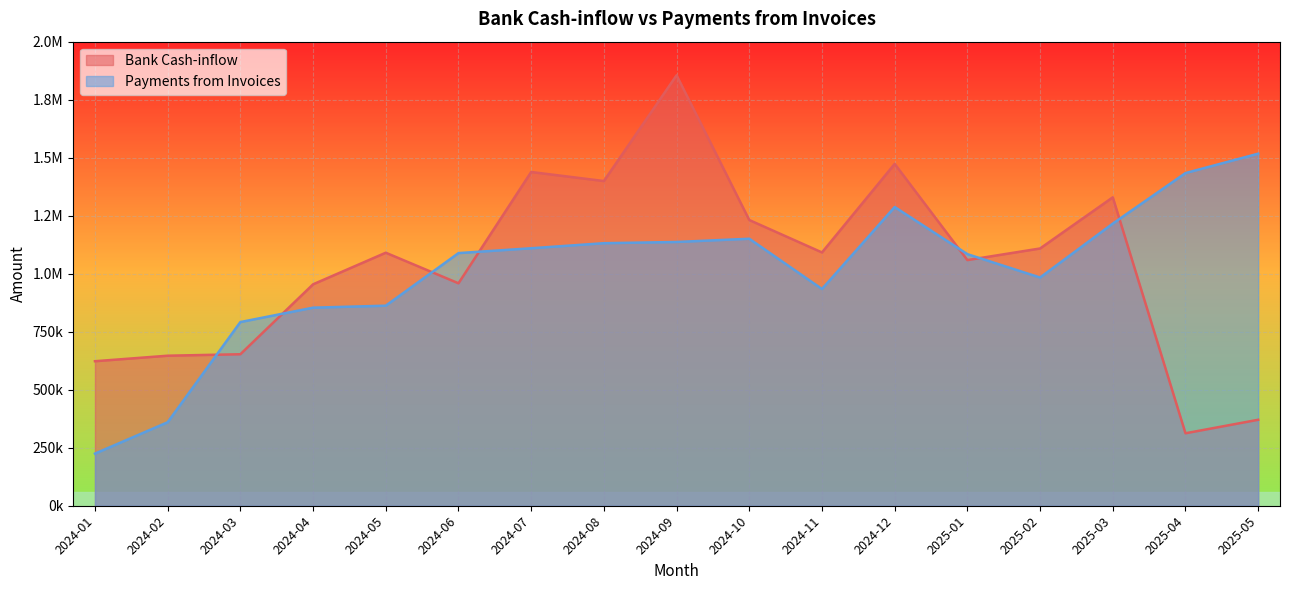

How many series are shown in this chart?

2